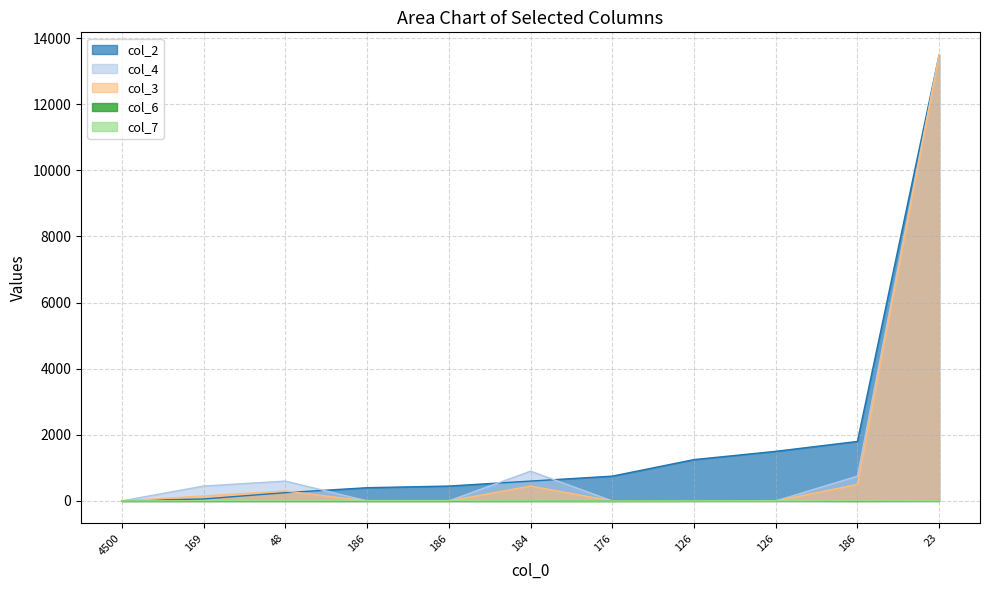

True or false: col_4 and col_3 cross at least once.

False